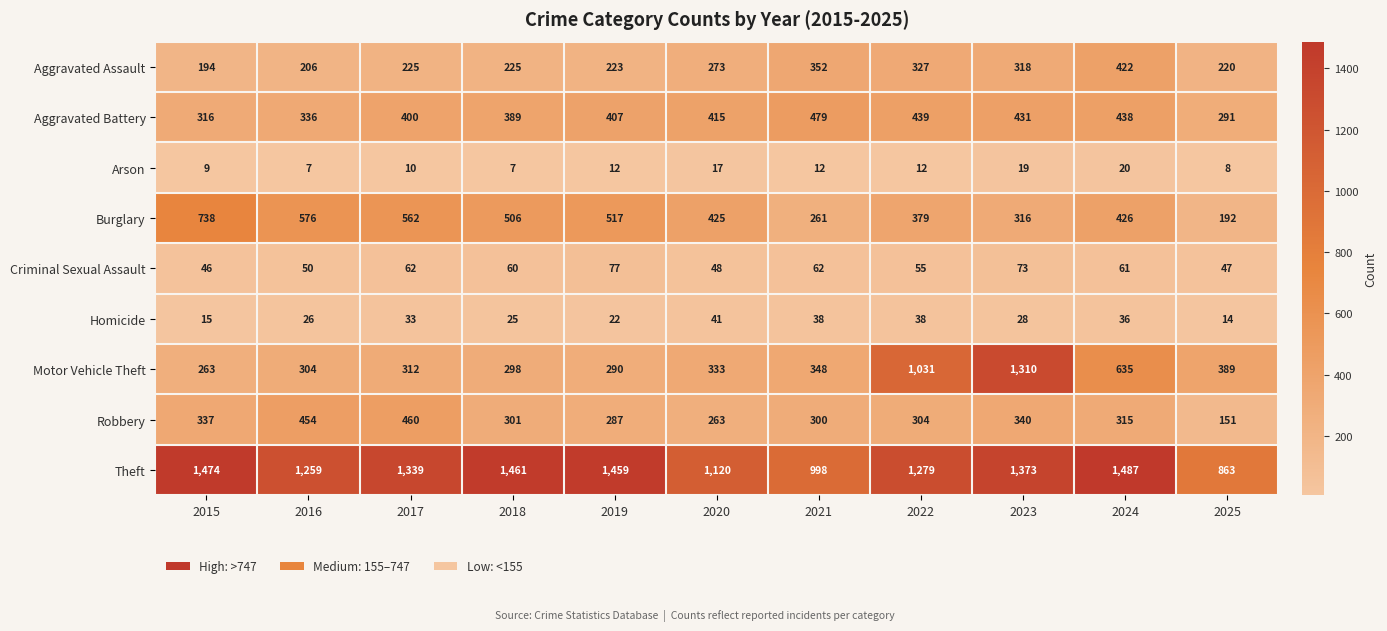

Is it true that Robbery equals 263 at 2020?

True